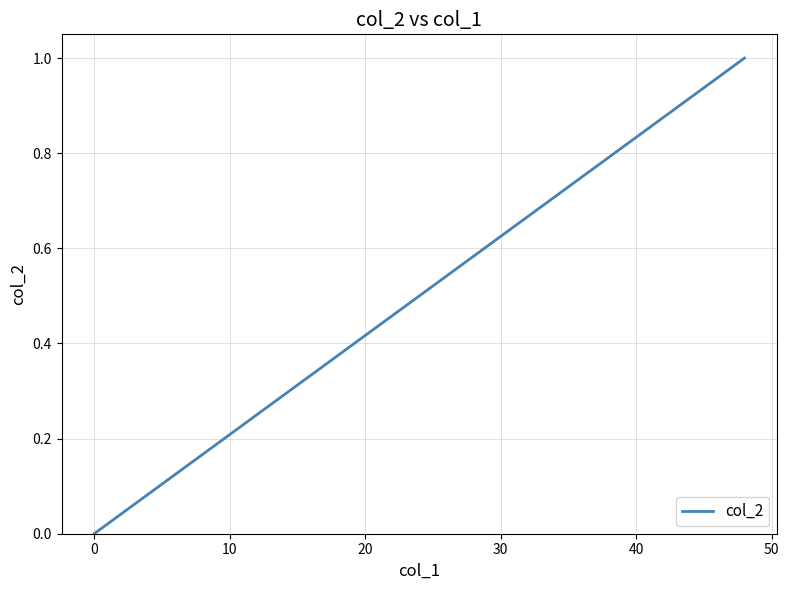

What is the greatest value displayed?

1.0